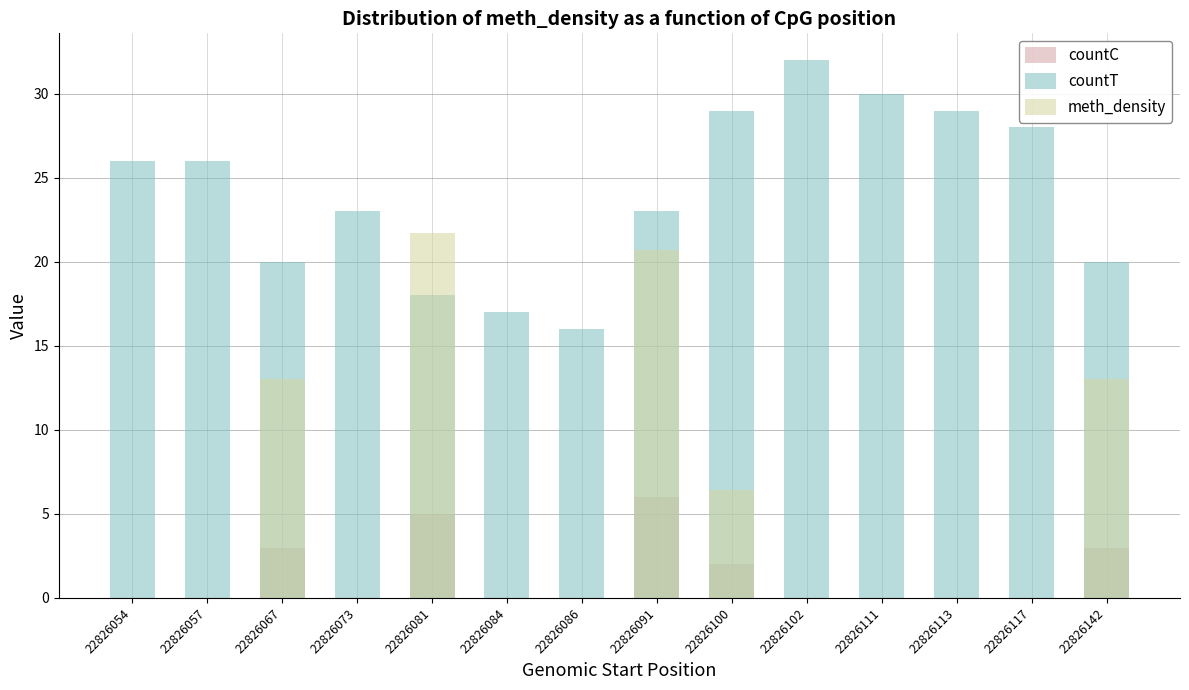

What is the difference between the highest and lowest values at 22826142?

17.0